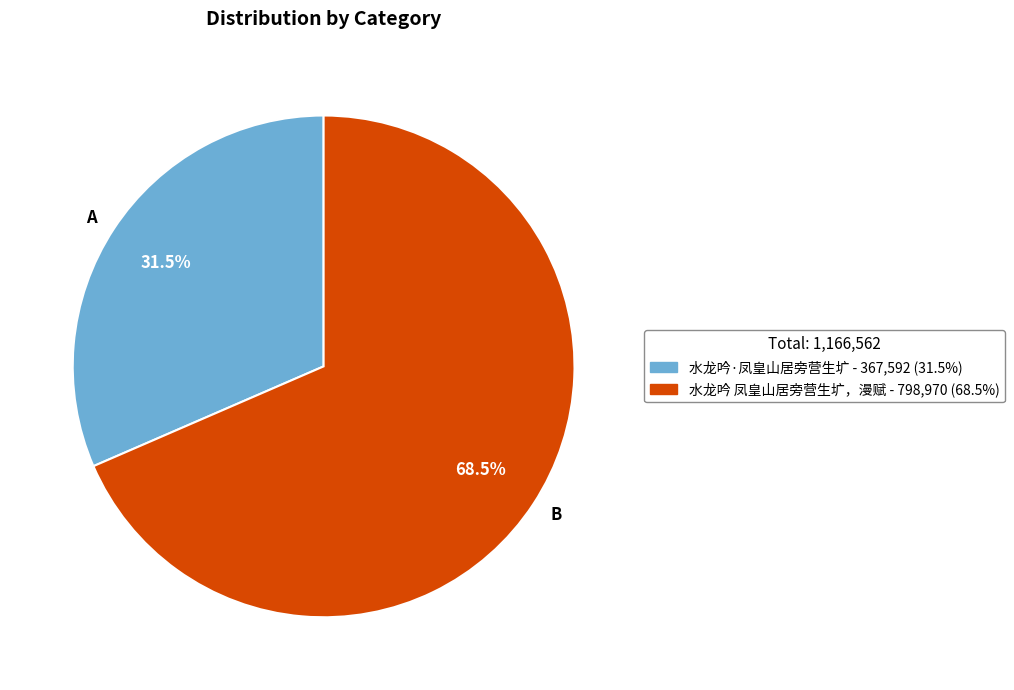

What is the smallest slice in the pie chart?

水龙吟·凤皇山居旁营生圹